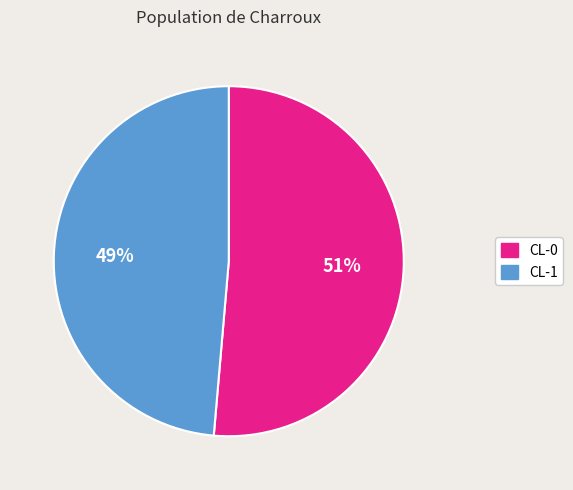

What percentage is the CL-1 slice, to the nearest percent?

49%